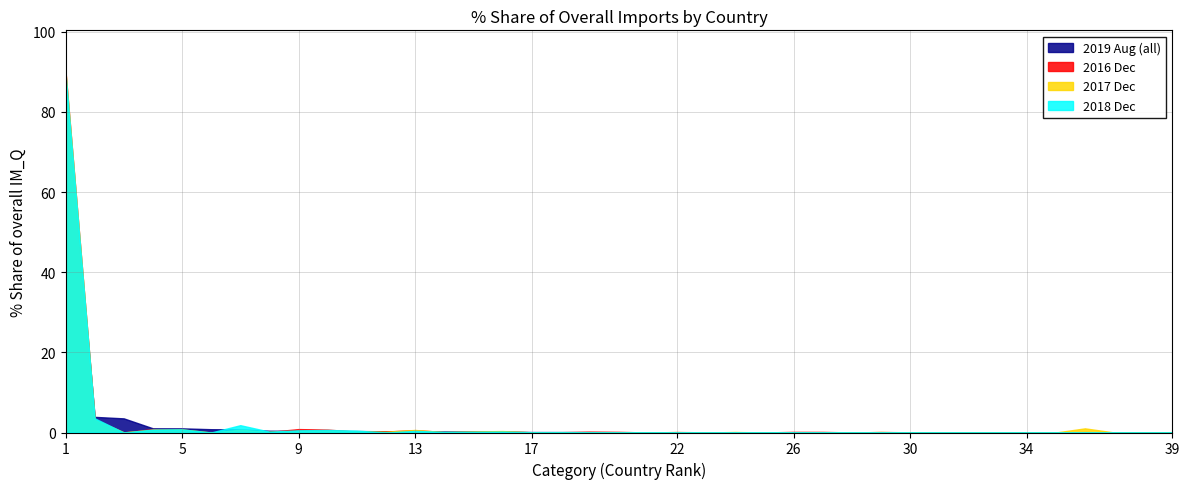

Which series has the widest spread of values?

2016 Dec